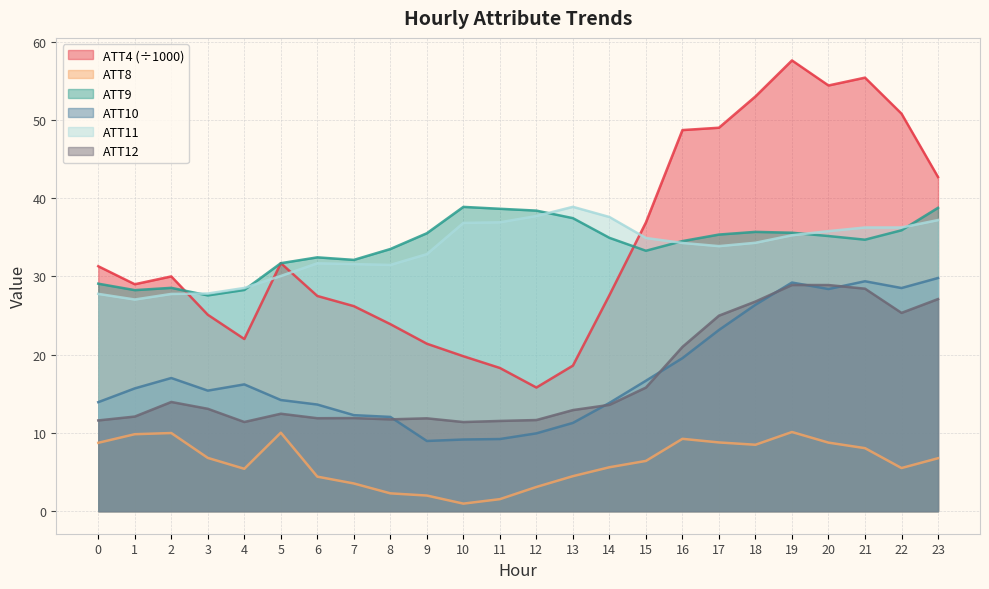

How many lines are shown in the chart?

6